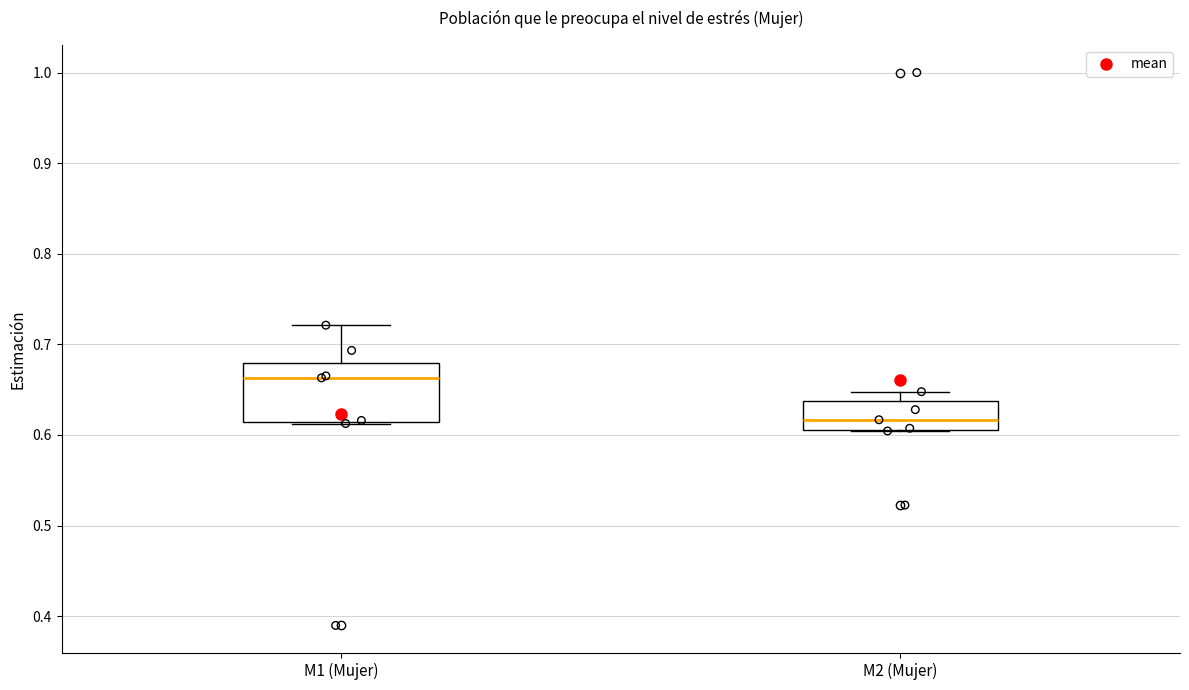

Comparing the boxes themselves (not the whiskers), which one is the tallest?

M1 (Mujer)